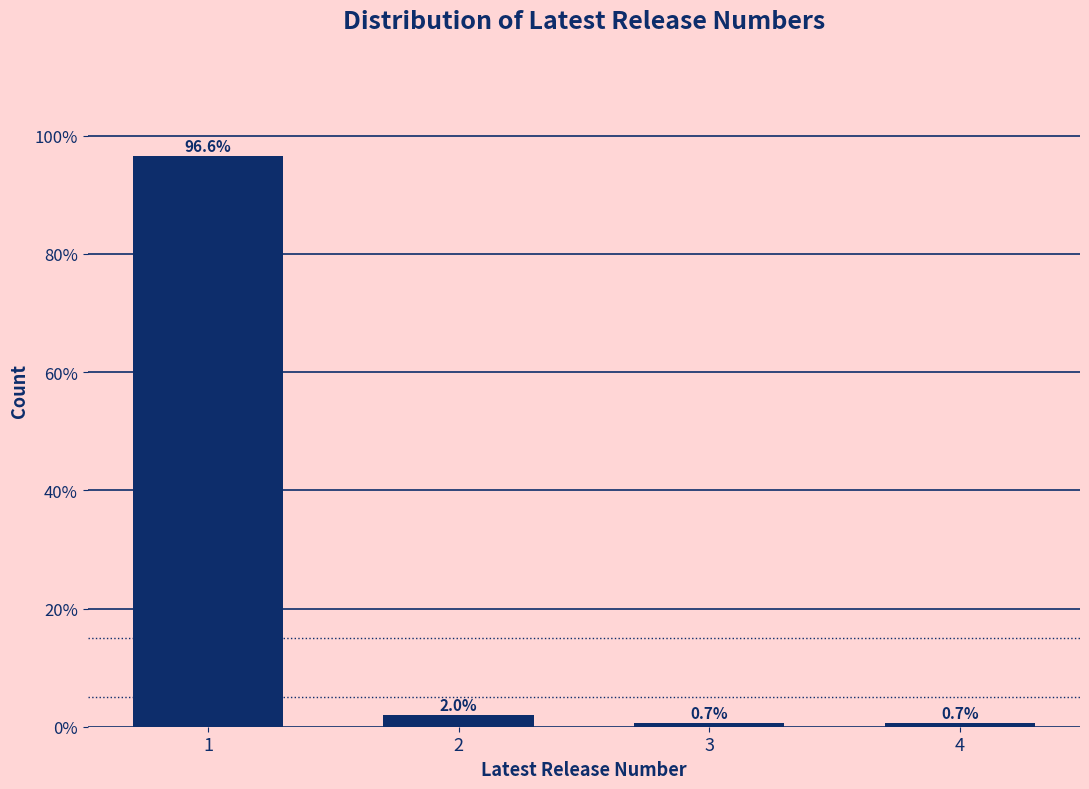

Reading left to right, list all the values displayed in this chart.

1=96.6	2=2.0	3=0.7	4=0.7